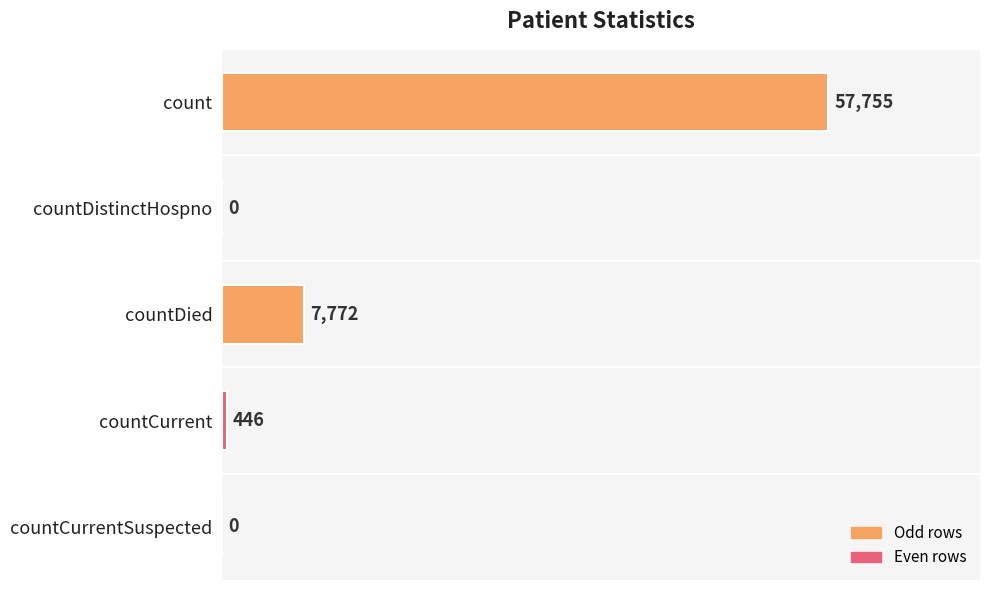

What is the change in value from count to countDied?

-49983